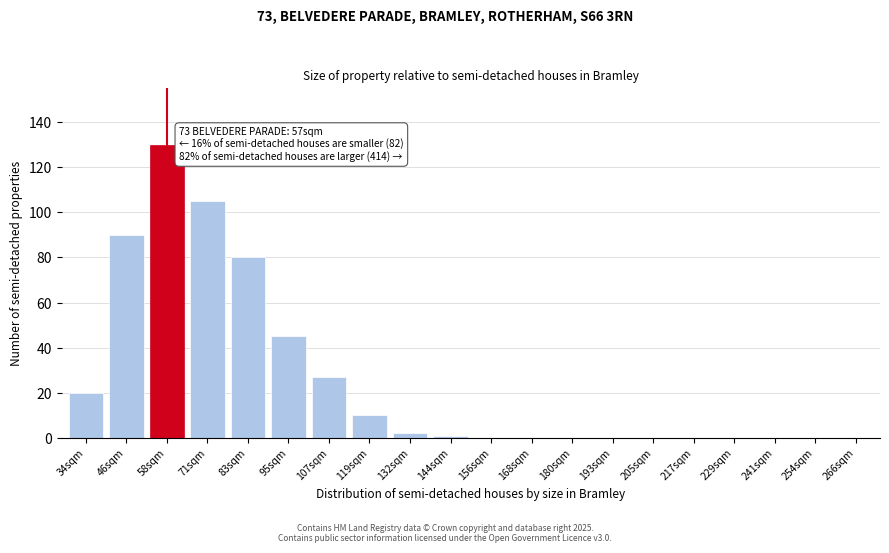

Reading left to right, what are all the values shown in this chart?

34sqm=20	46sqm=90	58sqm=130	71sqm=105	83sqm=80	95sqm=45	107sqm=27	119sqm=10	132sqm=2	144sqm=1	156sqm=0	168sqm=0	180sqm=0	193sqm=0	205sqm=0	217sqm=0	229sqm=0	241sqm=0	254sqm=0	266sqm=0